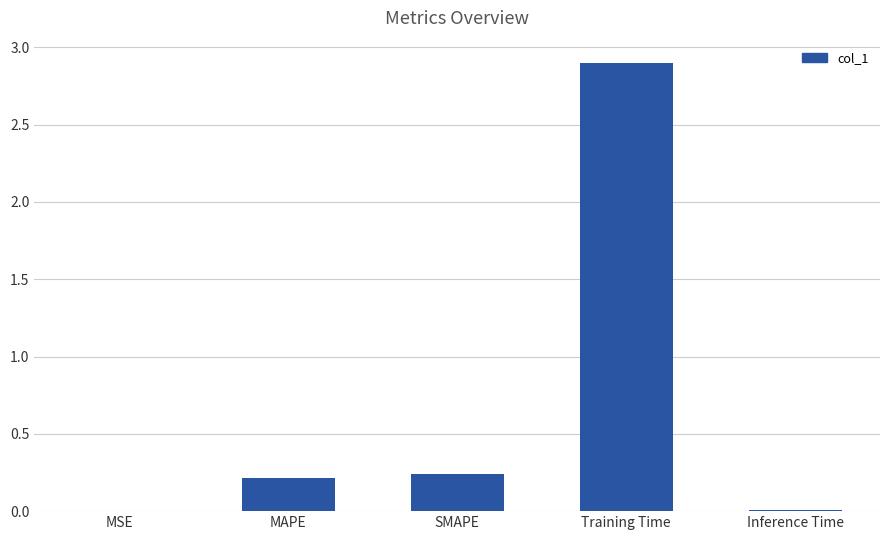

What is the sum of all values?

3.4